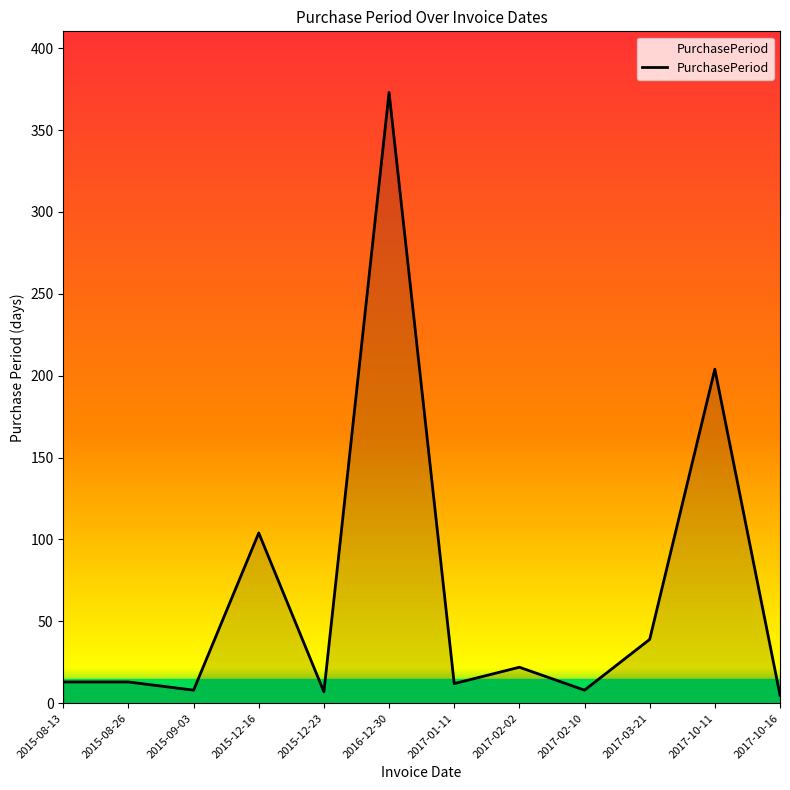

At which label is the value closest to 189?

2017-10-11